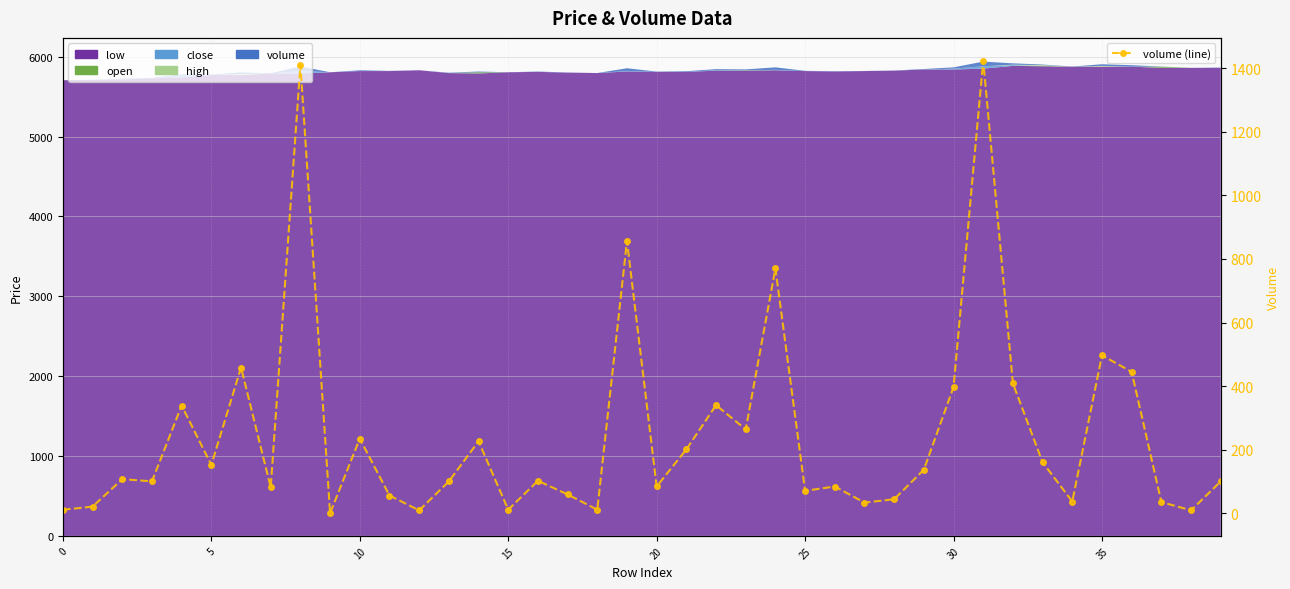

How many values are below 102?

20